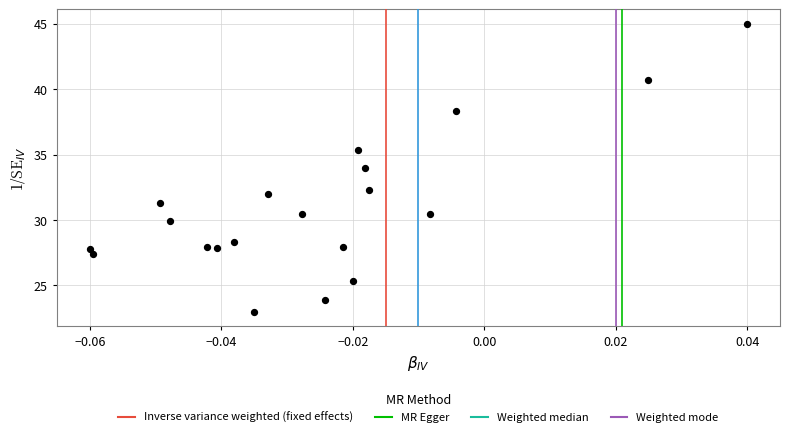

What is the range of Y values (max minus min)?

22.0